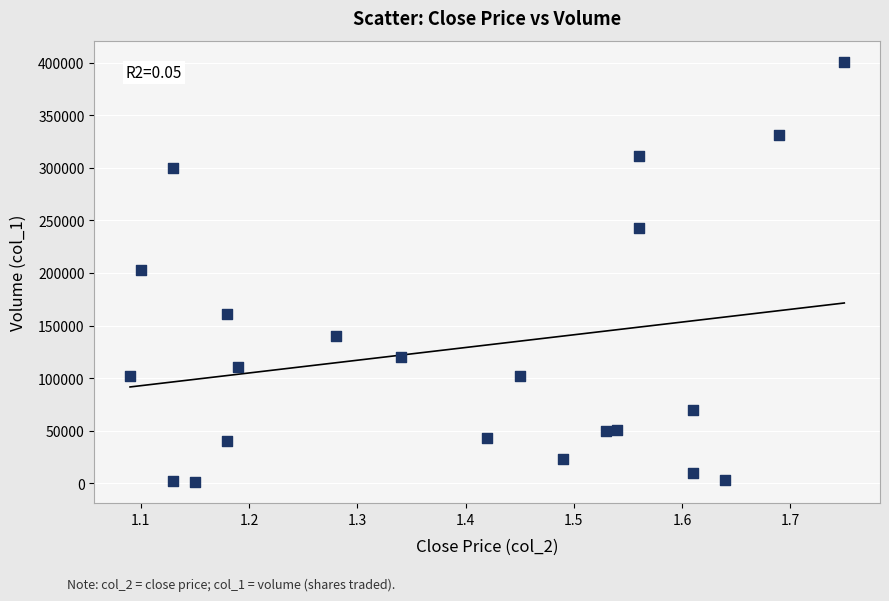

What is the range of Y values (max minus min)?

400000